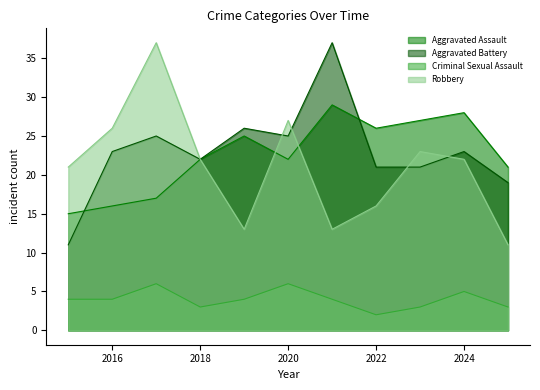

The Aggravated Assault series shows 18 at 2022. True or false?

False